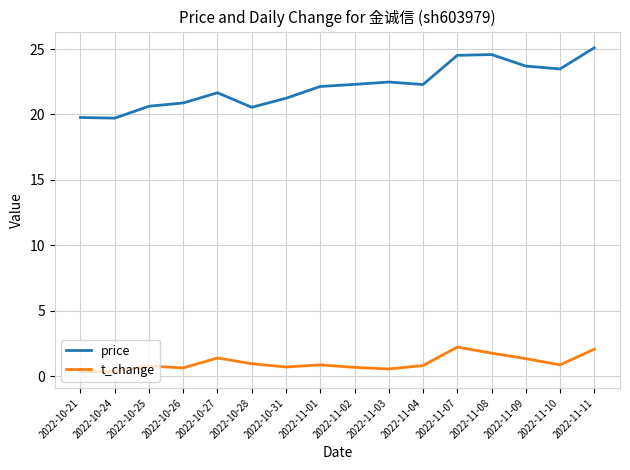

True or false: price and t_change cross at least once.

False